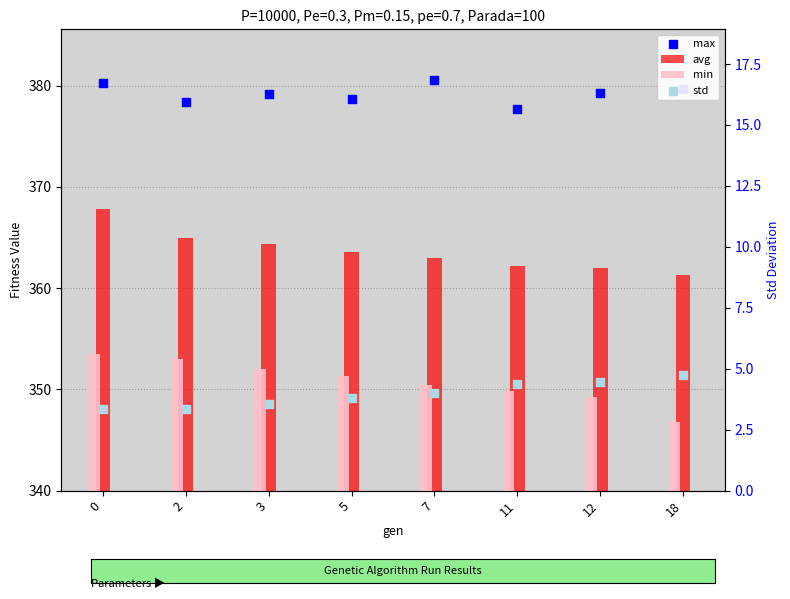

Which series contains the lowest Y value?

std